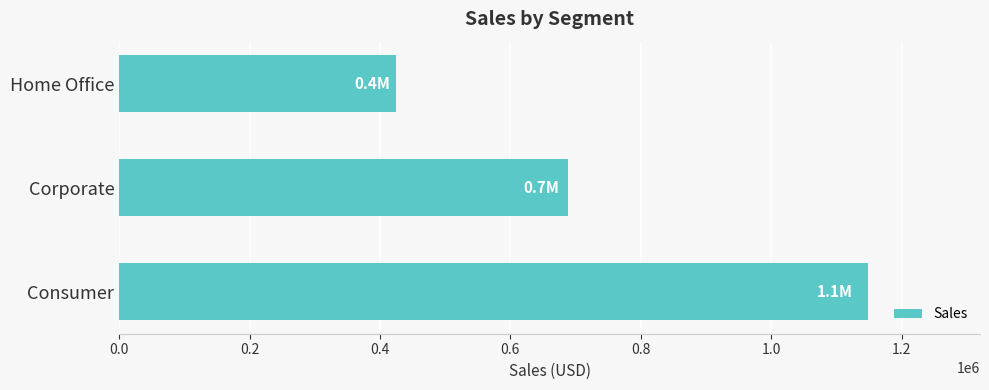

What is the sum of all values?

2261255.4